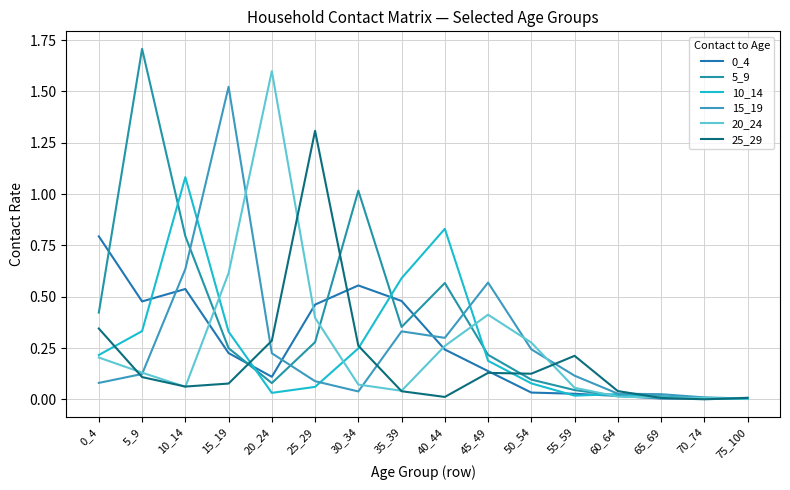

Does the chart have visible grid lines?

Yes